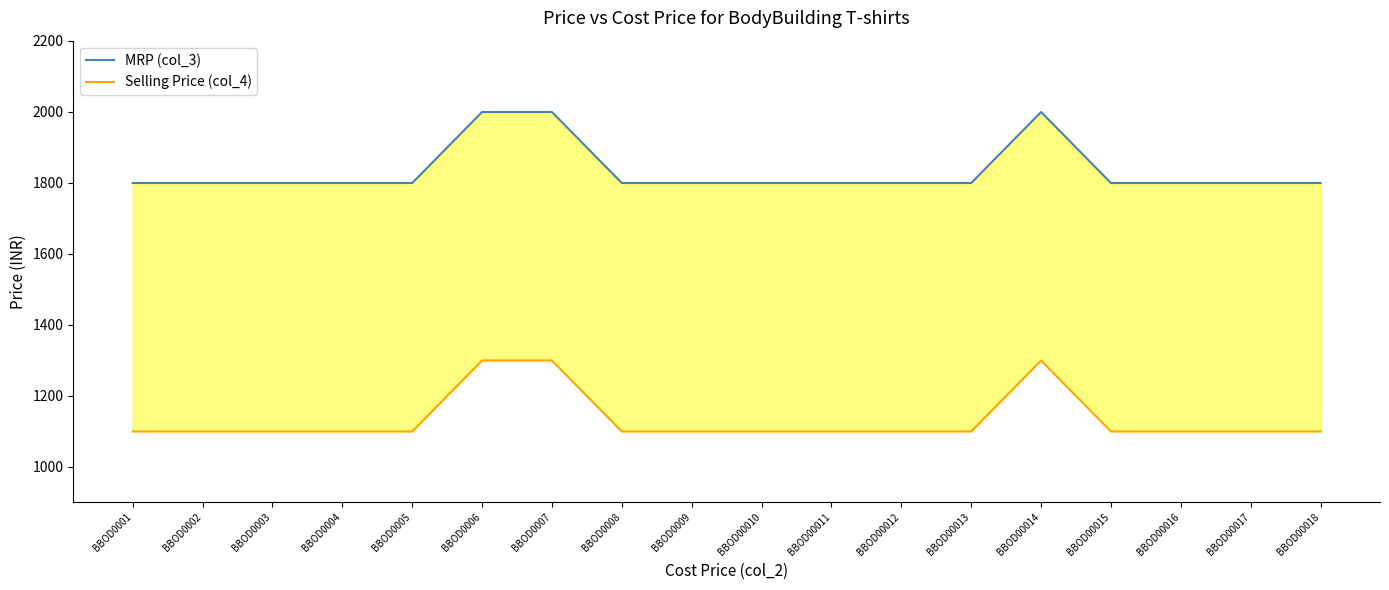

What is the difference between the maximum and minimum values in the MRP (col_3) series?

200